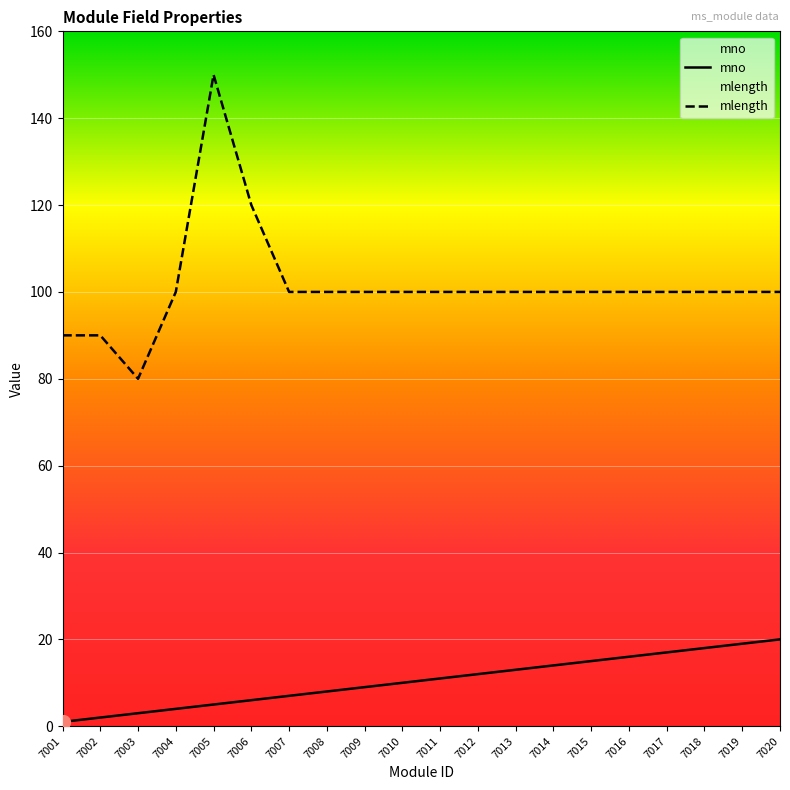

True or false: mno and mlength cross at least once.

False